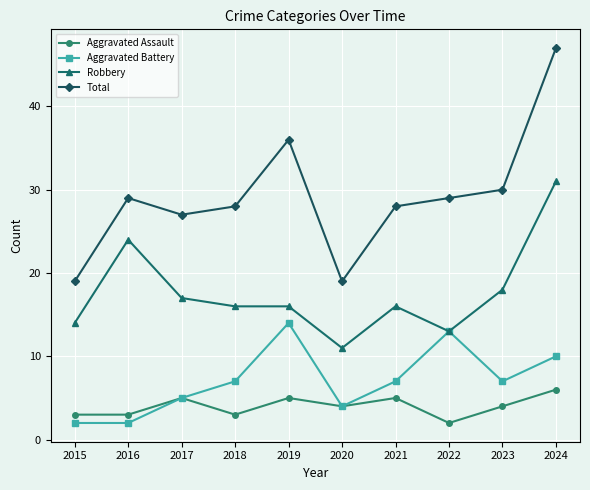

Reading left to right, extract all data points from this chart.

Aggravated Assault: 3	3	5	3	5	4	5	2	4	6
Aggravated Battery: 2	2	5	7	14	4	7	13	7	10
Robbery: 14	24	17	16	16	11	16	13	18	31
Total: 19	29	27	28	36	19	28	29	30	47